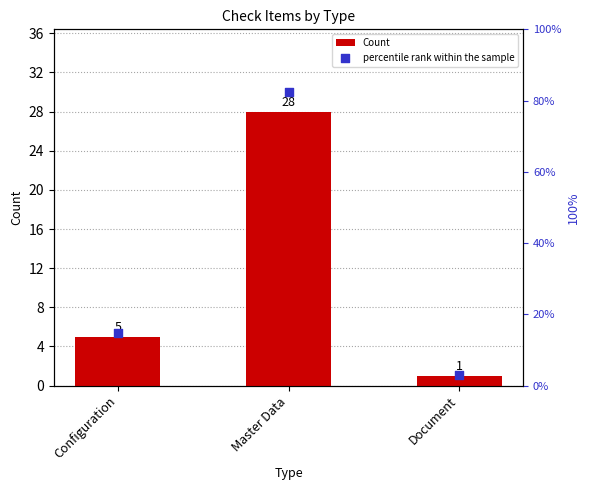

What is the total value across all series at Configuration?

19.7